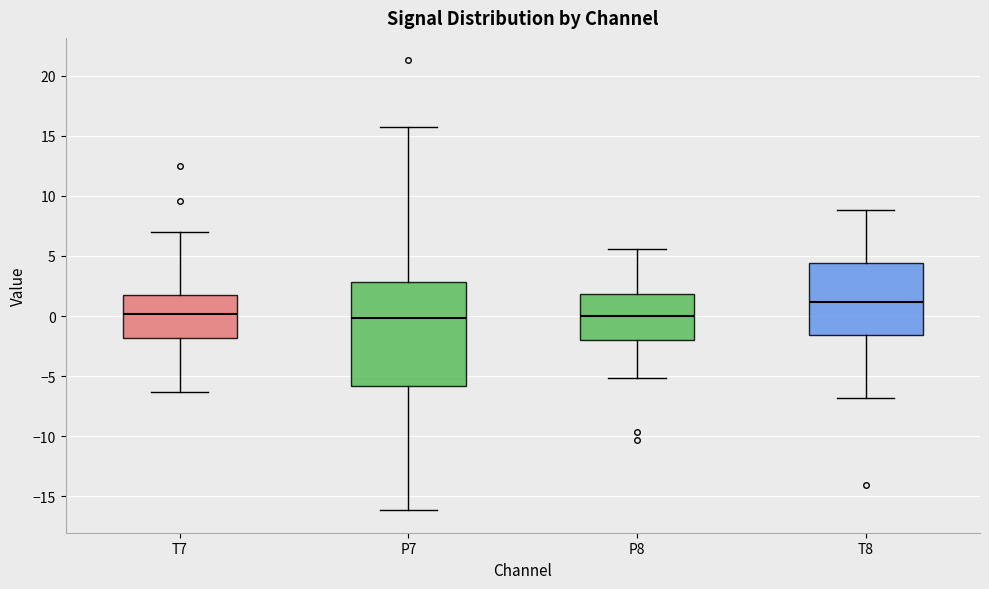

Reading left to right, read every box against the y-axis: the position of its median line, the range the box covers, and the ends of its whiskers. The values are not printed on the chart, so give them approximately, as read against the axis.

T7: median 0.0, box -2.0 to 1.5, whiskers -6.5 to 7.0
P7: median 0.0, box -6.0 to 3.0, whiskers -16.0 to 16.0
P8: median 0.0, box -2.0 to 2.0, whiskers -5.0 to 5.5
T8: median 1.0, box -1.5 to 4.5, whiskers -7.0 to 9.0